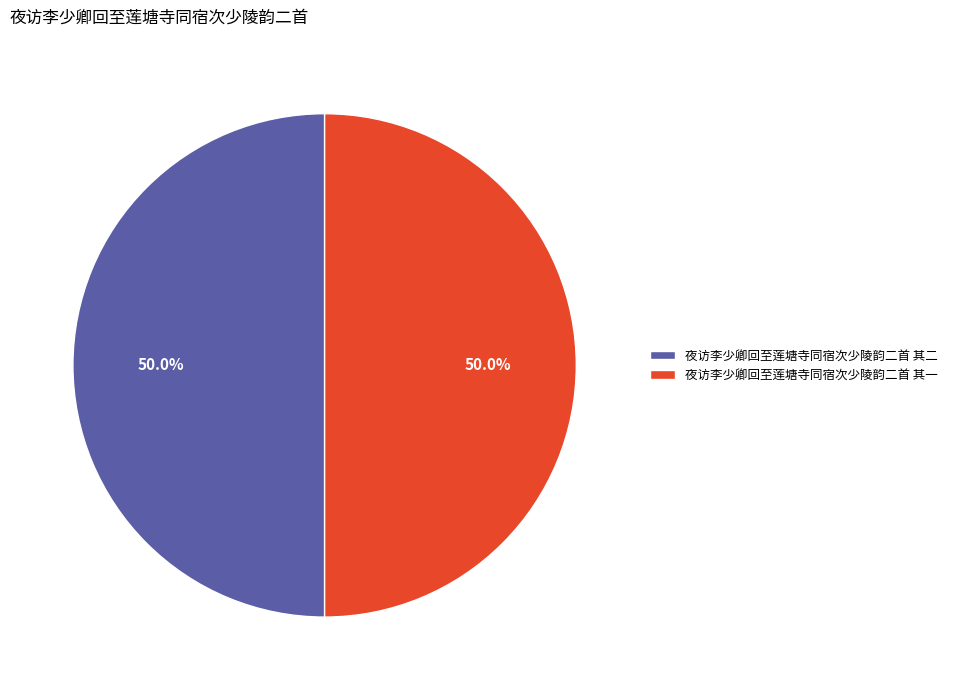

Combined, do 夜访李少卿回至莲塘寺同宿次少陵韵二首 其二 and 夜访李少卿回至莲塘寺同宿次少陵韵二首 其一 account for over 50%?

Yes